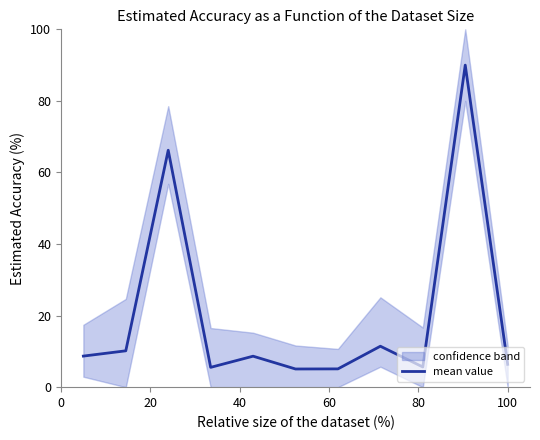

What is the lowest value of the mean value series?

5.1